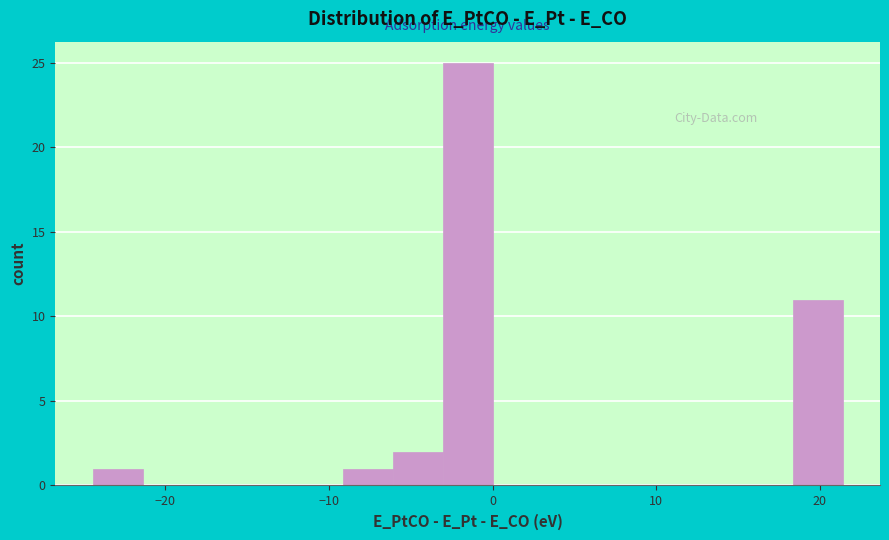

Around what value on the x-axis is the tallest bar? Give the approximate position of its centre, as read against the axis.

-2